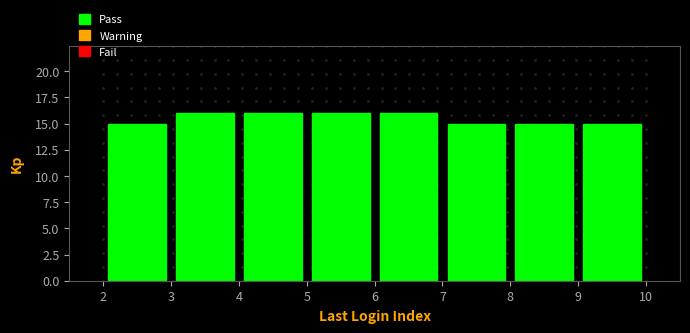

How tall is the bar that spans 7 to 8 on the x-axis? The values are not printed on the chart, so give them approximately, as read against the axis.

15